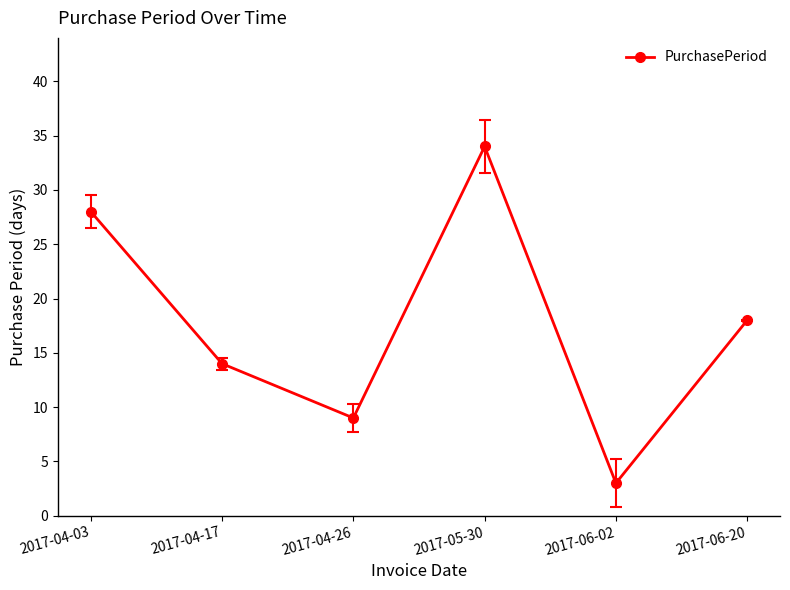

How many values are below 18?

3